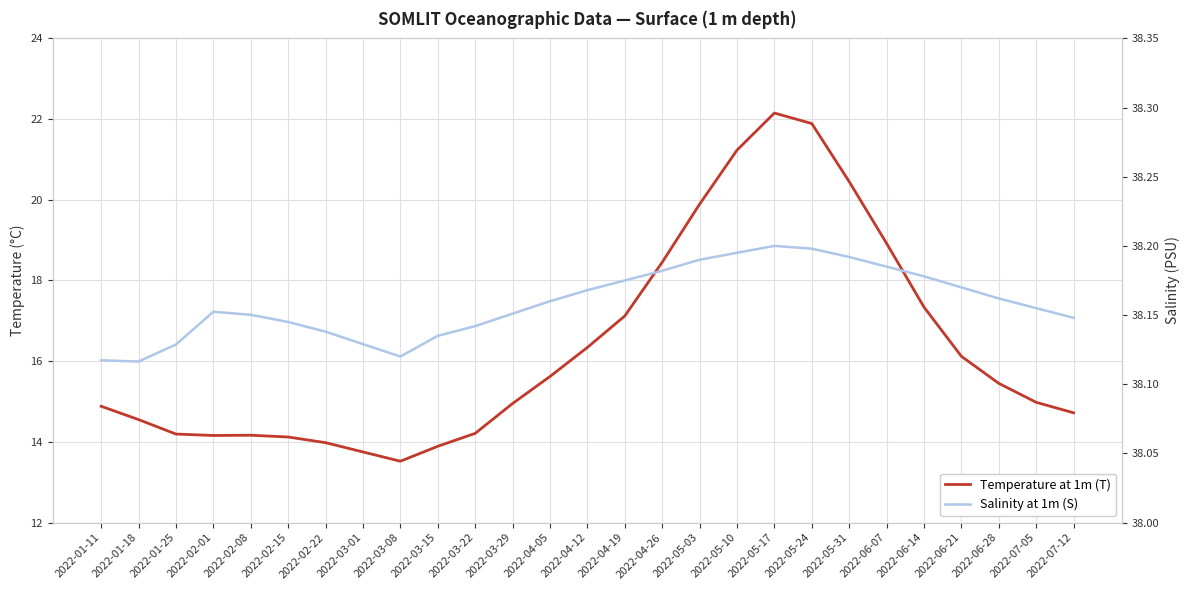

Where is Salinity at 1m (S) nearest to the value 38?

2022-01-18